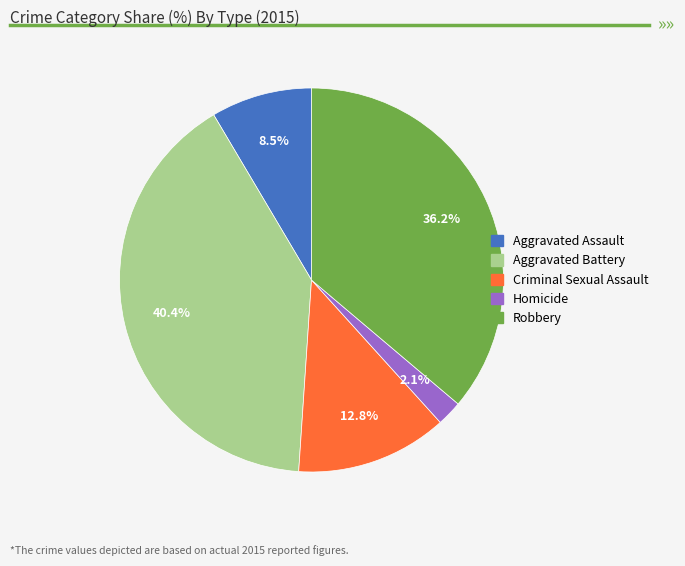

What portion of the pie excludes Criminal Sexual Assault?

87.2%